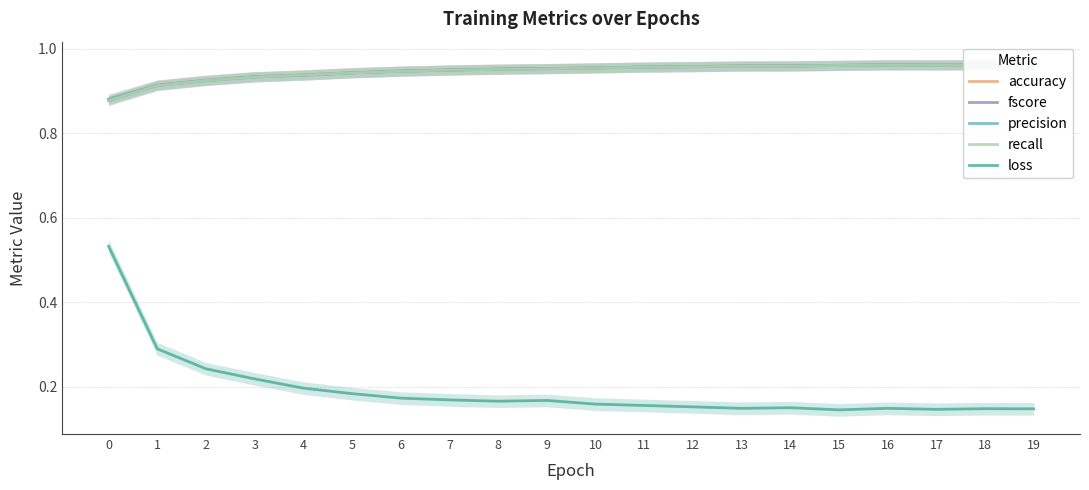

What is the average value of the recall series?

0.9